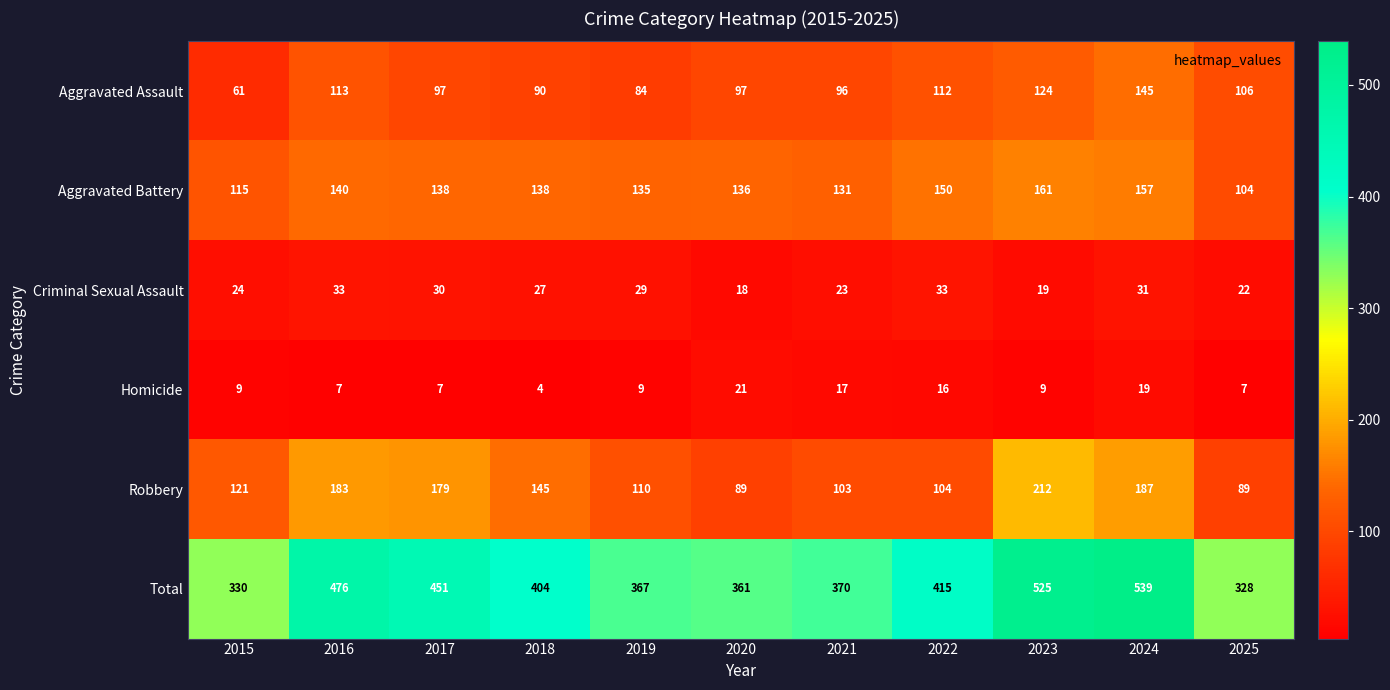

What is the difference between the highest and lowest values at 2024?

520